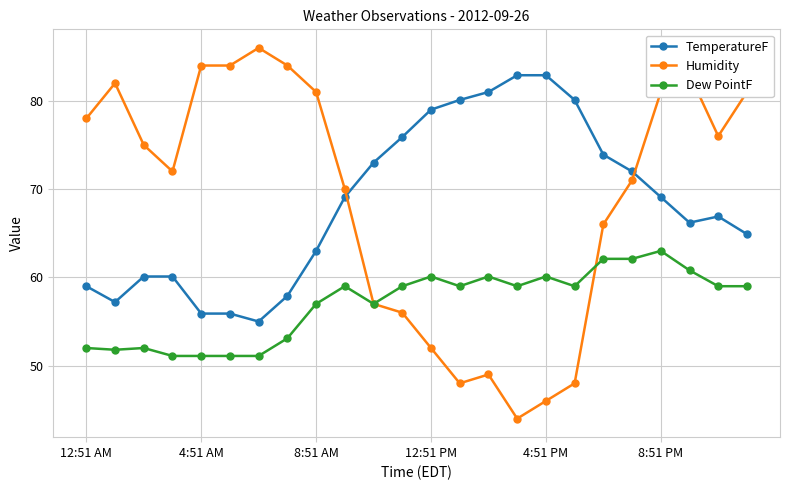

What is the maximum value for TemperatureF?

82.9